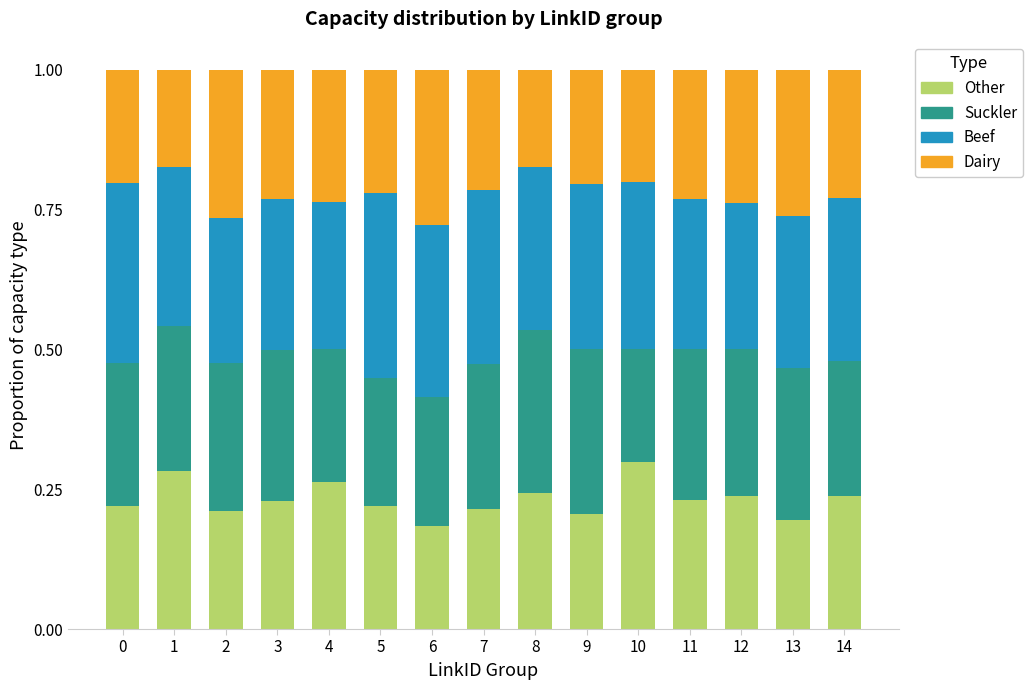

Does the chart contain any negative values?

No